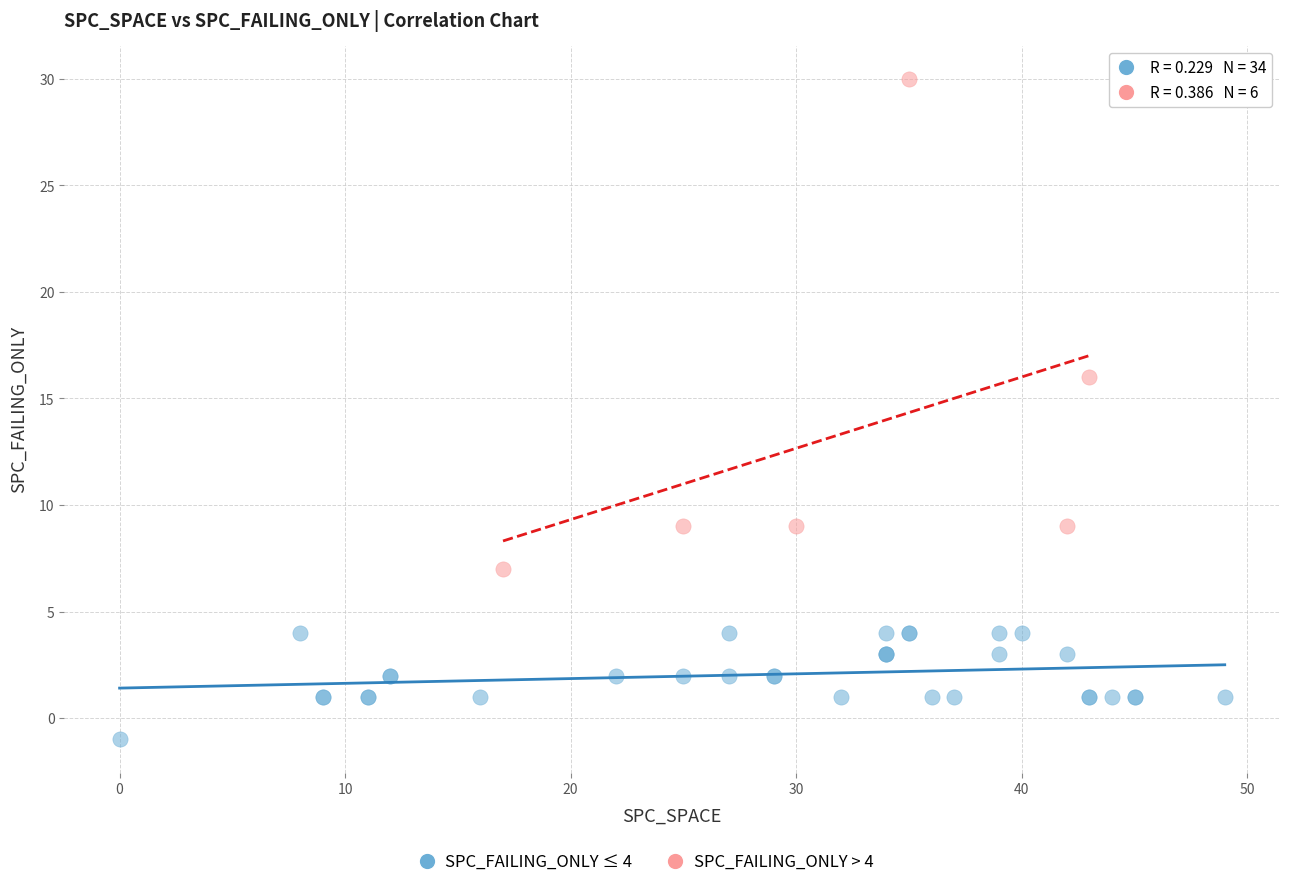

Which series has the widest spread of Y values?

SPC_FAILING_ONLY > 4